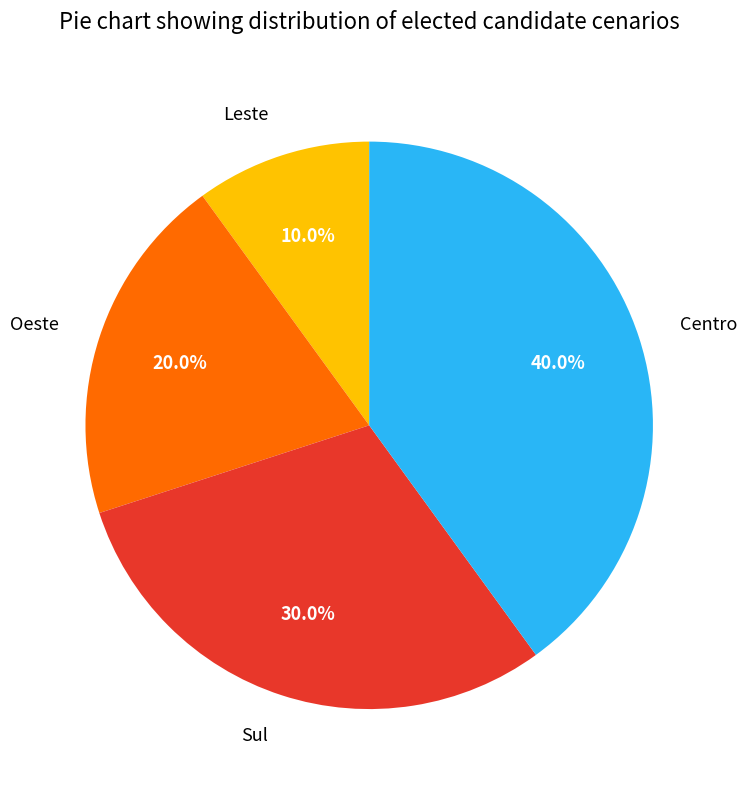

What percentage is the Leste slice, to the nearest percent?

10%